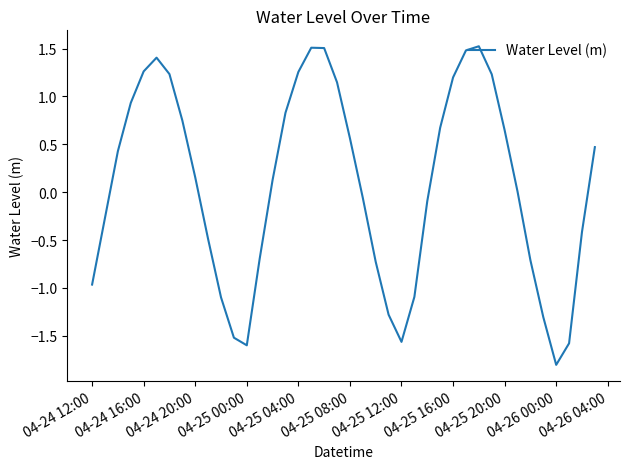

What is the difference between the maximum and minimum values?

3.3